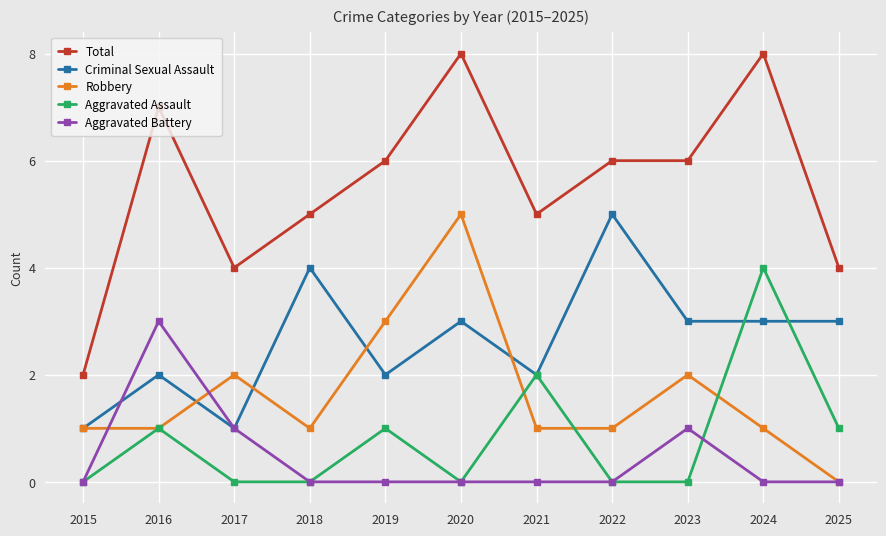

What is the value of the Total point at the 4th from the left?

5